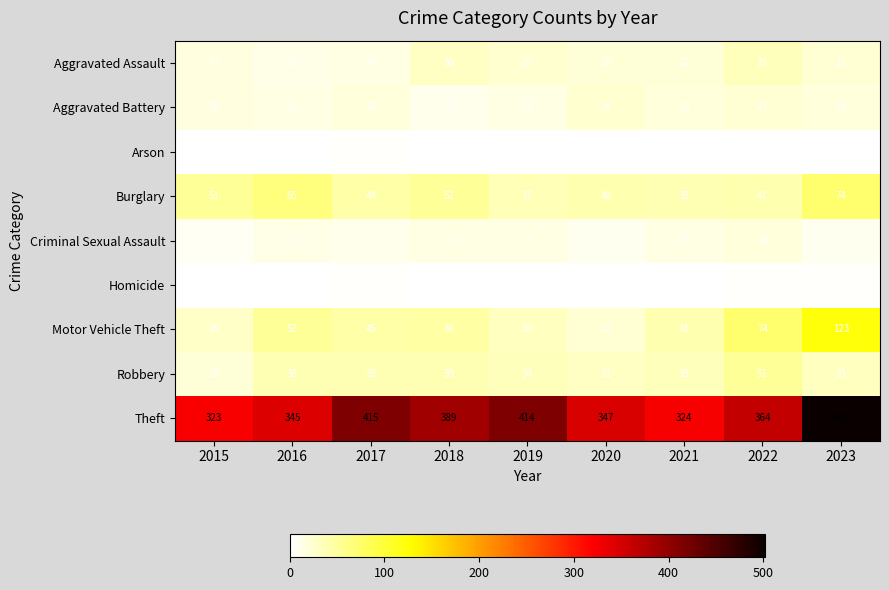

What is the spread (max minus min) of values at 2018?

389